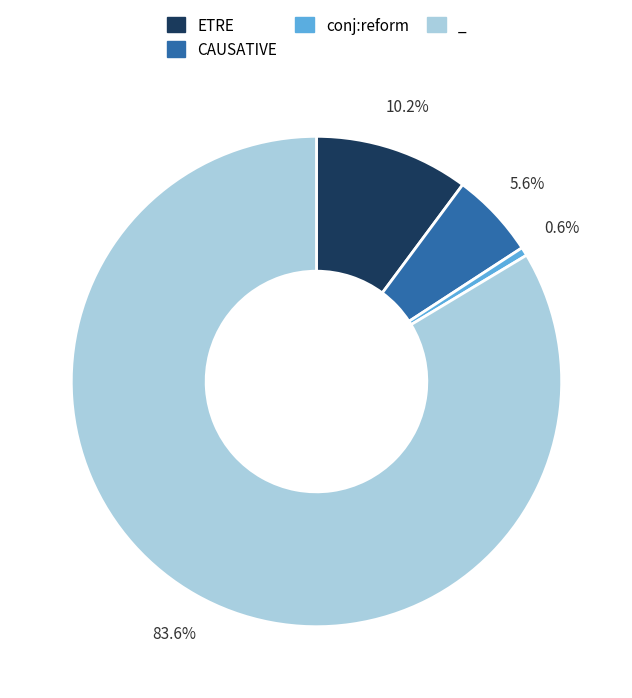

To the nearest percent, what is the average slice percentage?

25%